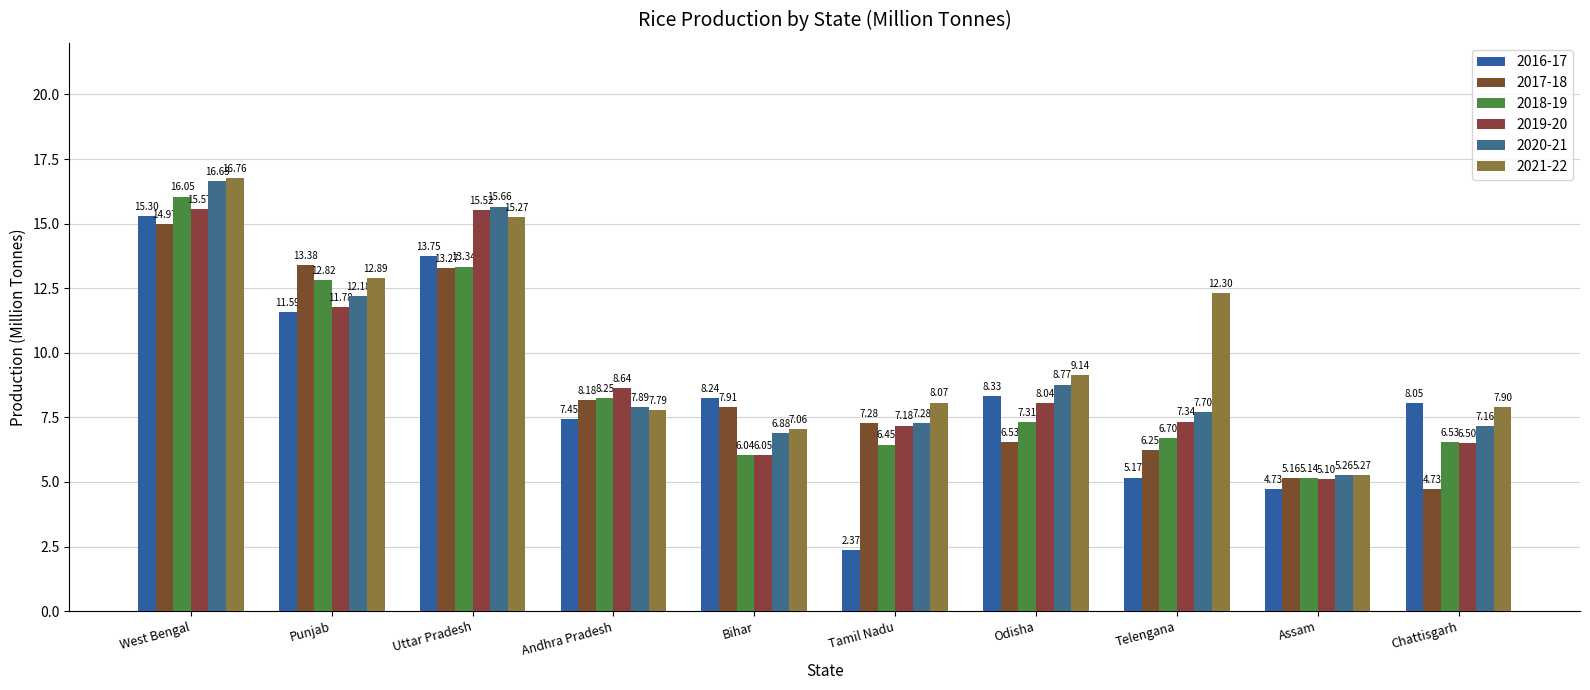

How many bars are there in total?

60